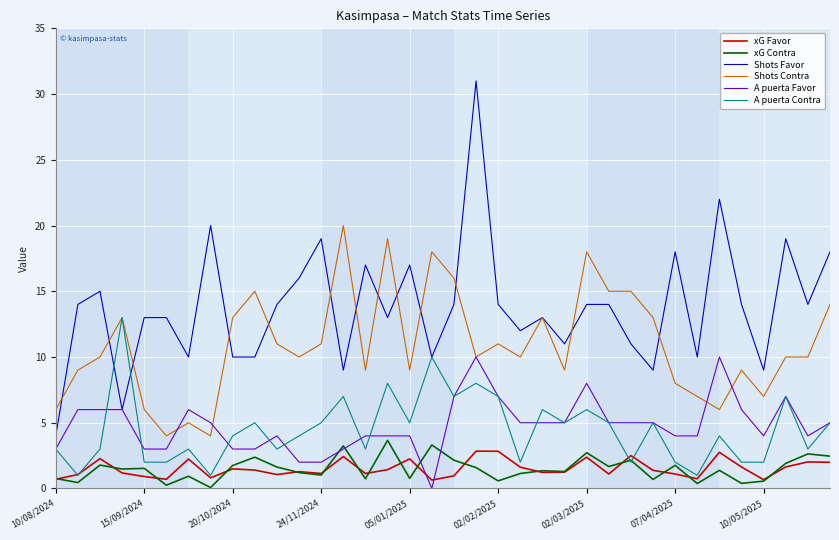

Which series has the largest range (max minus min)?

Shots Favor